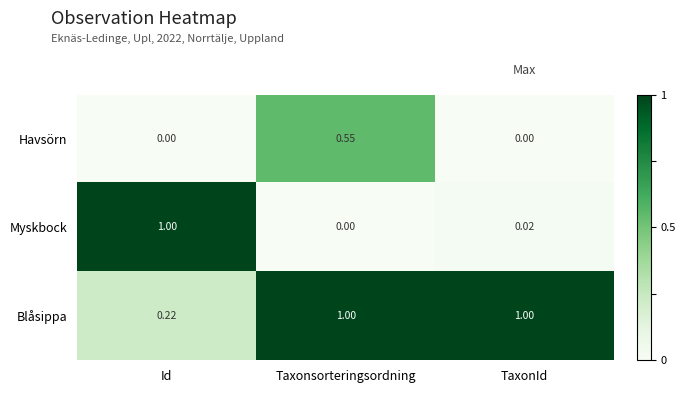

Which series has the widest spread of values?

Myskbock